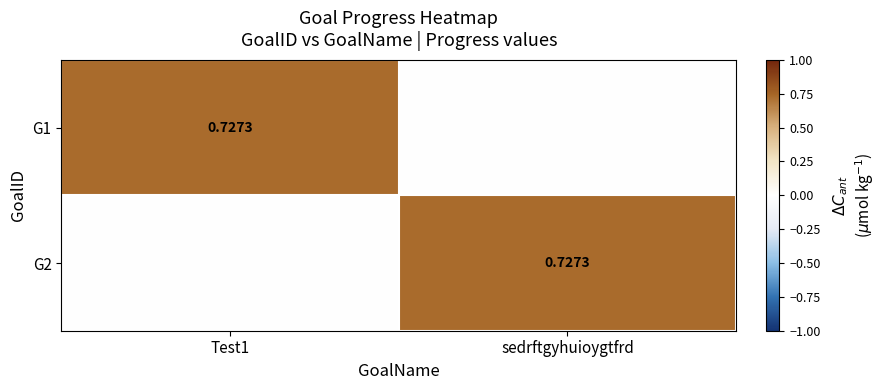

What is the difference between the highest and lowest values at Test1?

0.7